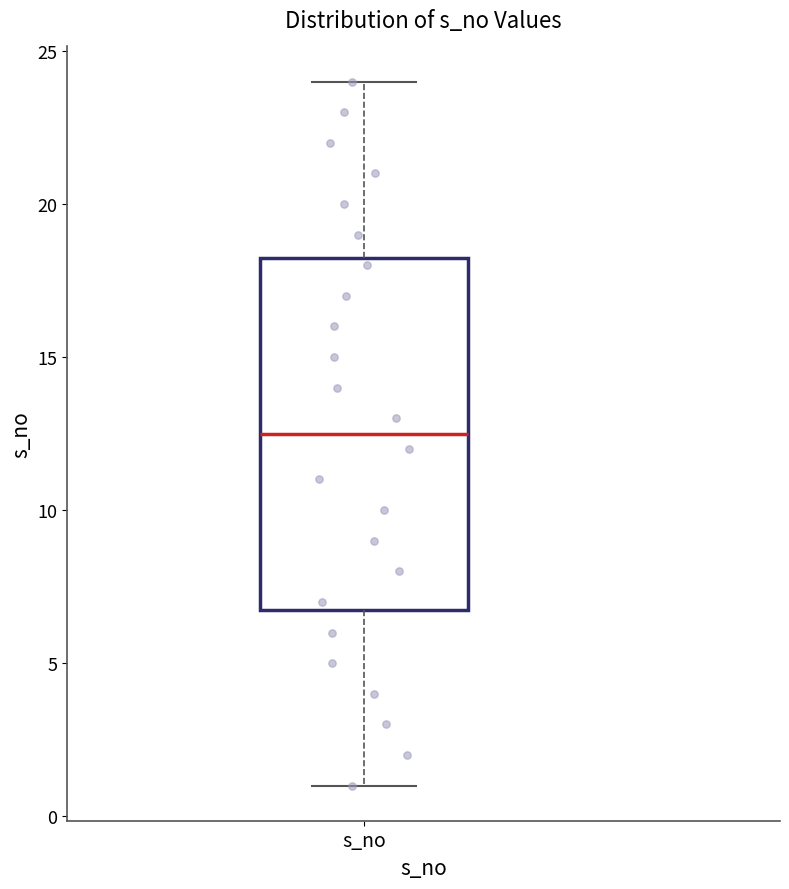

Where is the upper edge of the box for s_no on the y-axis? The values are not printed on the chart, so give them approximately, as read against the axis.

18.5